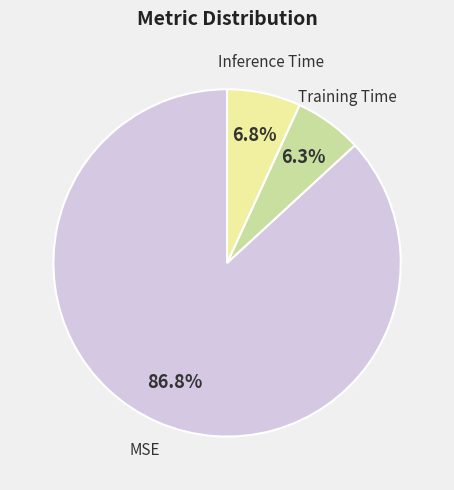

To the nearest percent, what portion does MSE represent?

87%